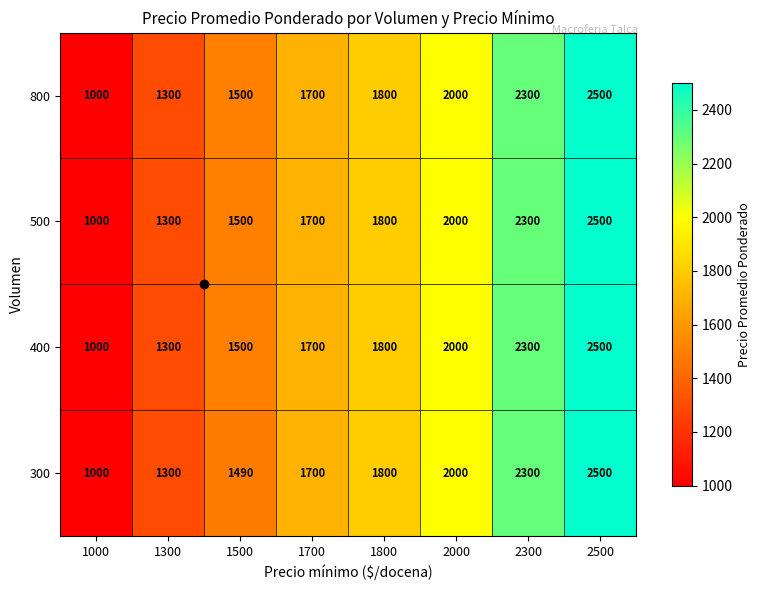

At which category is the sum across all series the highest?

2500